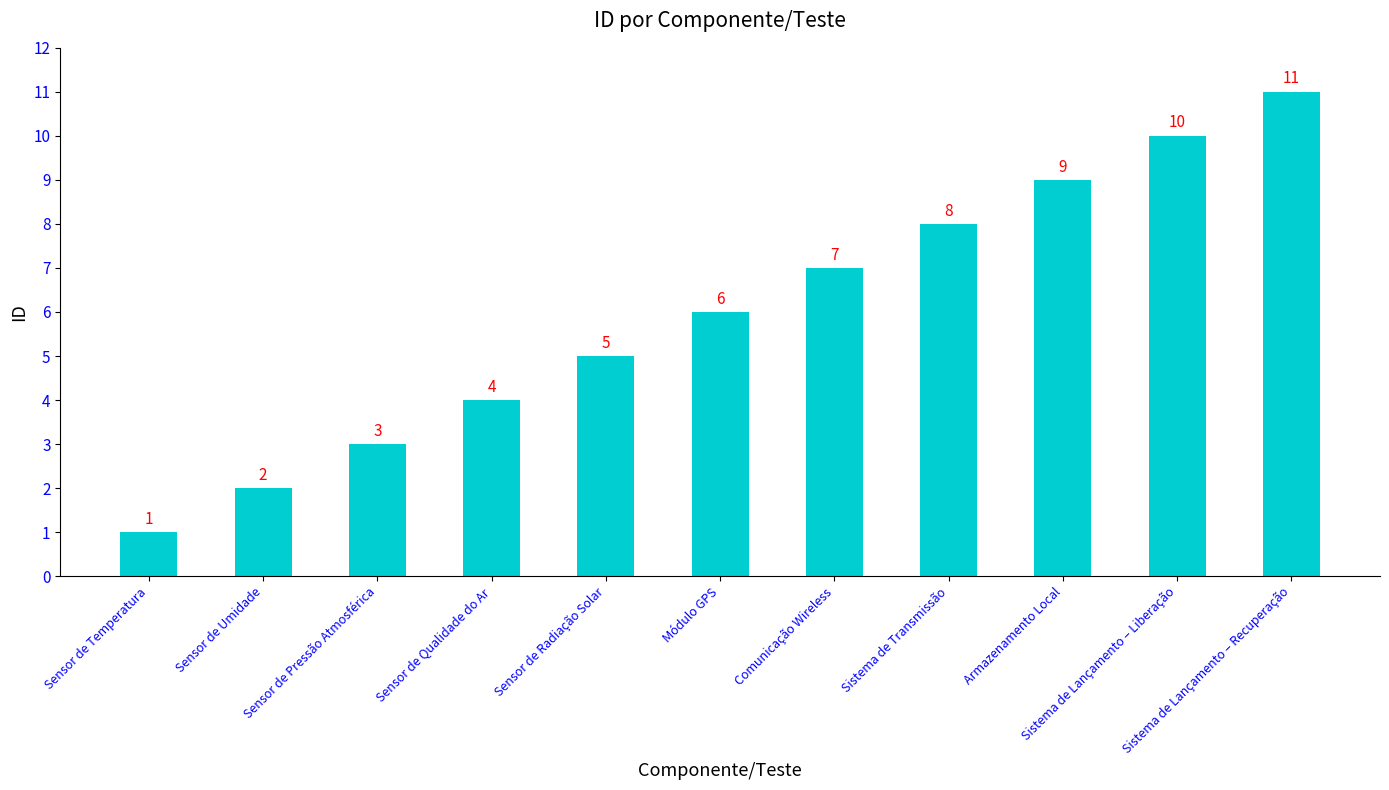

List the labels in order of value, largest first.

Sistema de Lançamento – Recuperação, Sistema de Lançamento – Liberação, Armazenamento Local, Sistema de Transmissão, Comunicação Wireless, Módulo GPS, Sensor de Radiação Solar, Sensor de Qualidade do Ar, Sensor de Pressão Atmosférica, Sensor de Umidade, Sensor de Temperatura